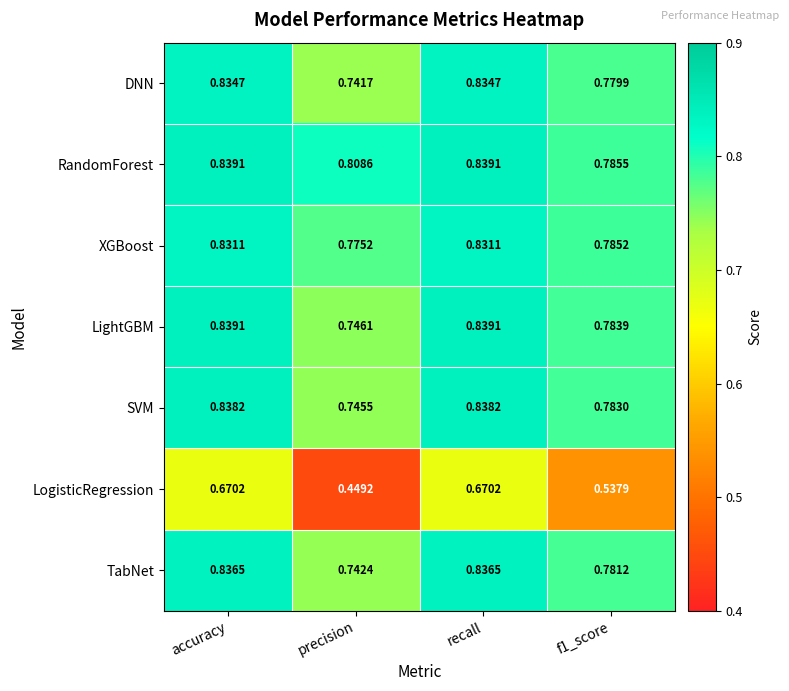

Between precision and f1_score, which series saw the biggest shift?

LogisticRegression